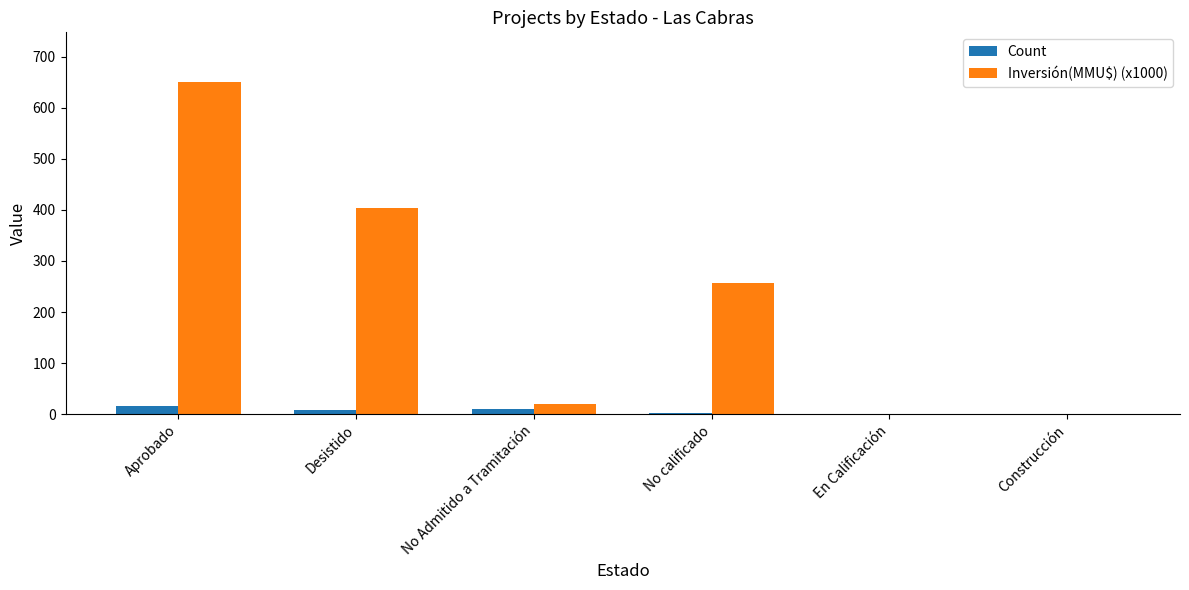

Where does the Count series first go above 8?

Aprobado